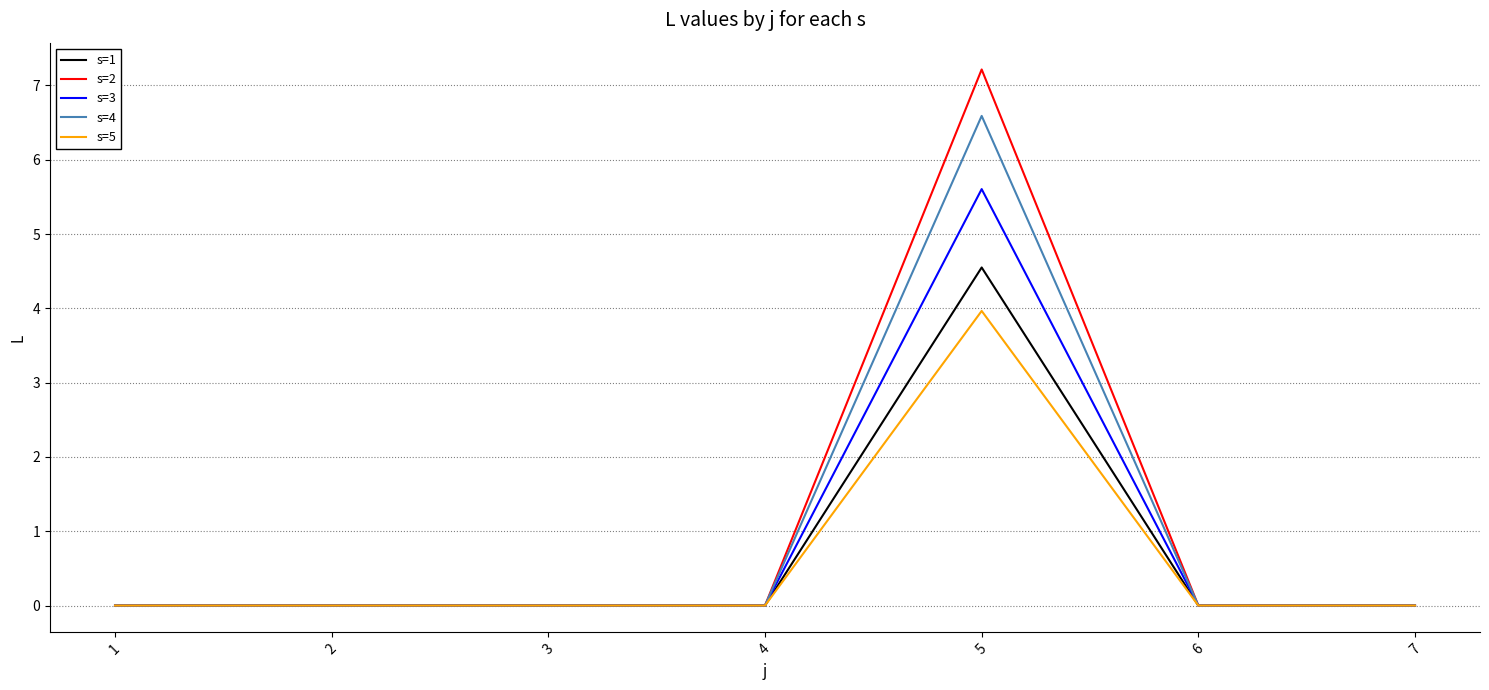

At how many categories does at least one series exceed 2?

1